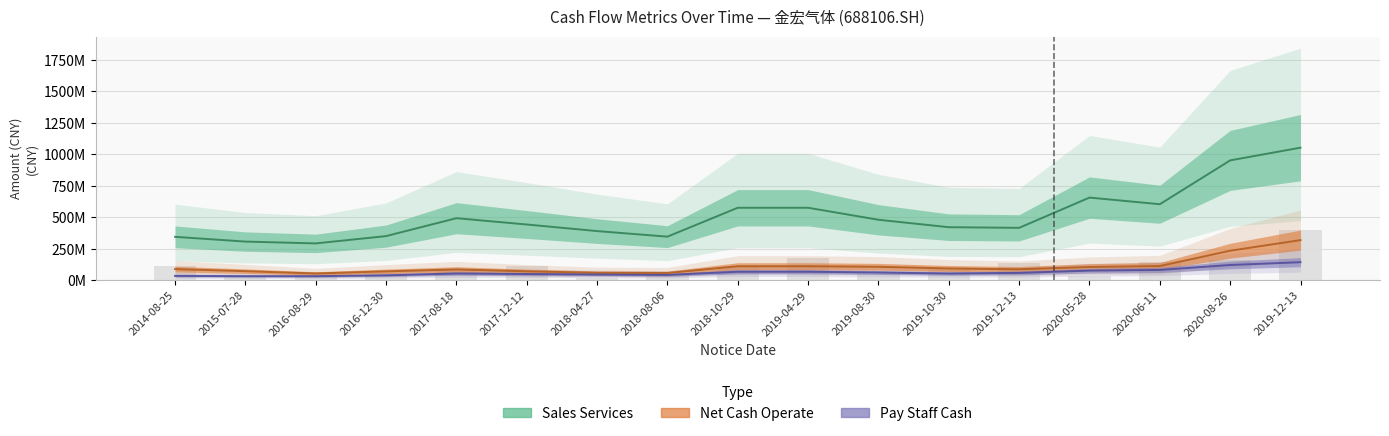

Does the chart contain stacked bars?

No